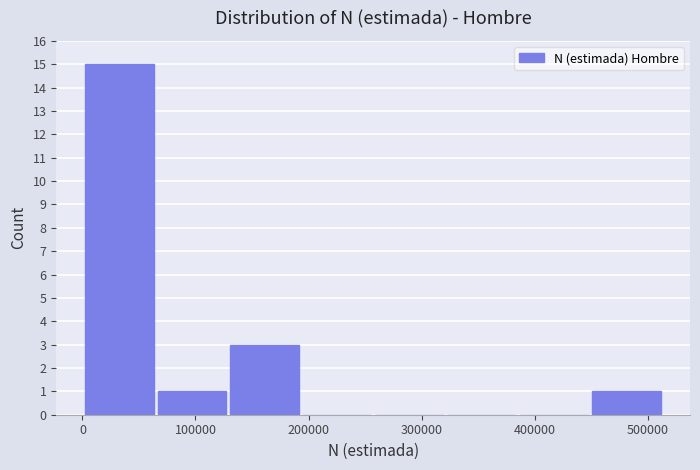

Reading left to right, list every bar in this chart as the range it spans on the x-axis followed by its height. Neither the bar edges nor the heights are printed on the chart, so give them approximately, as read against the axes.

0 to 60000: 15
60000 to 130000: 1
130000 to 190000: 3
190000 to 260000: 0
260000 to 320000: 0
320000 to 390000: 0
390000 to 450000: 0
450000 to 510000: 1